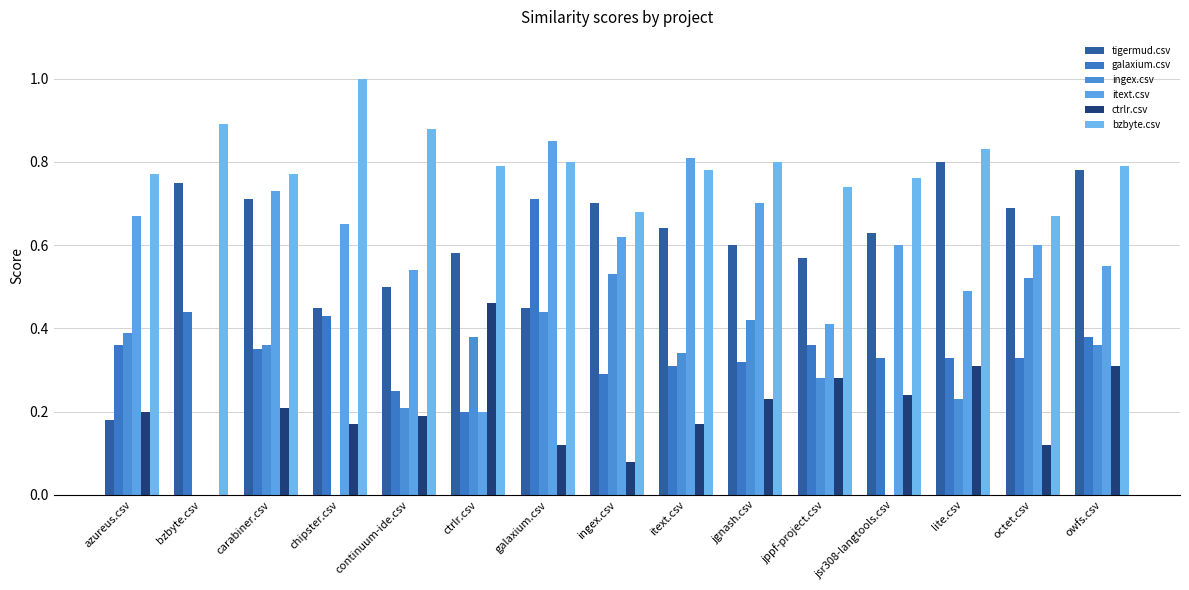

How many data points in ctrlr.csv are above 0?

14